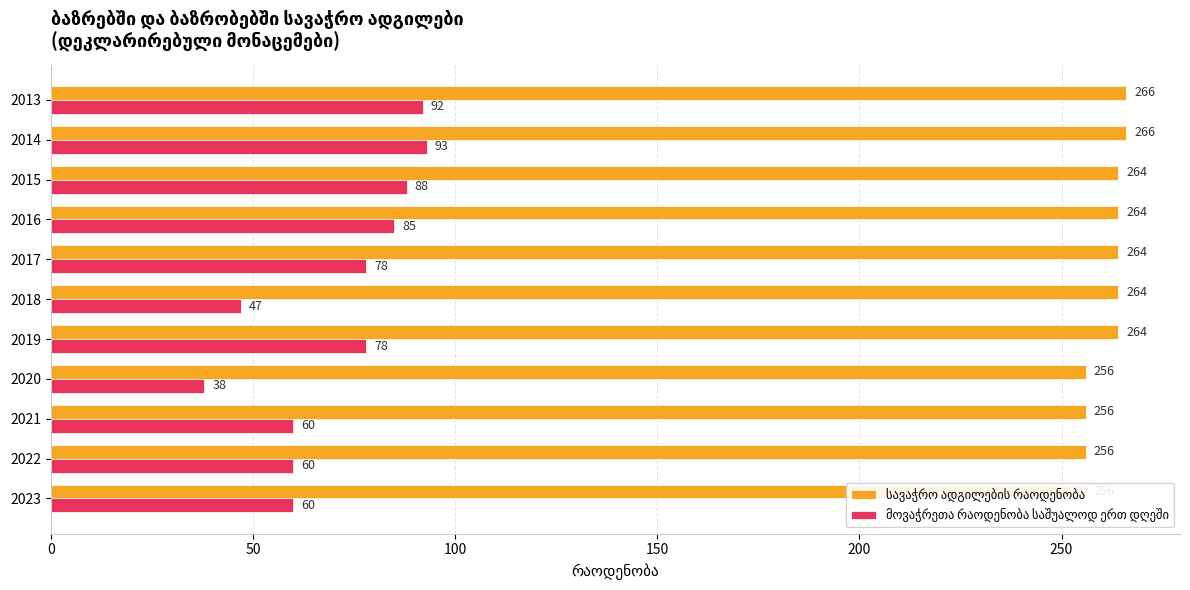

Does the chart contain stacked bars?

No